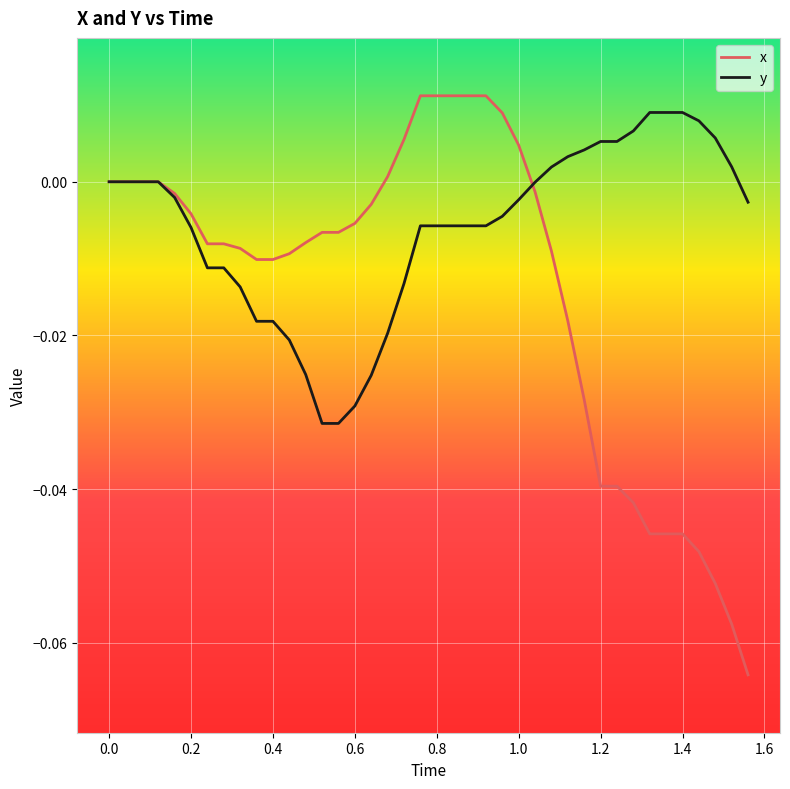

Rank the series by their average value, from lowest to highest.

x, y